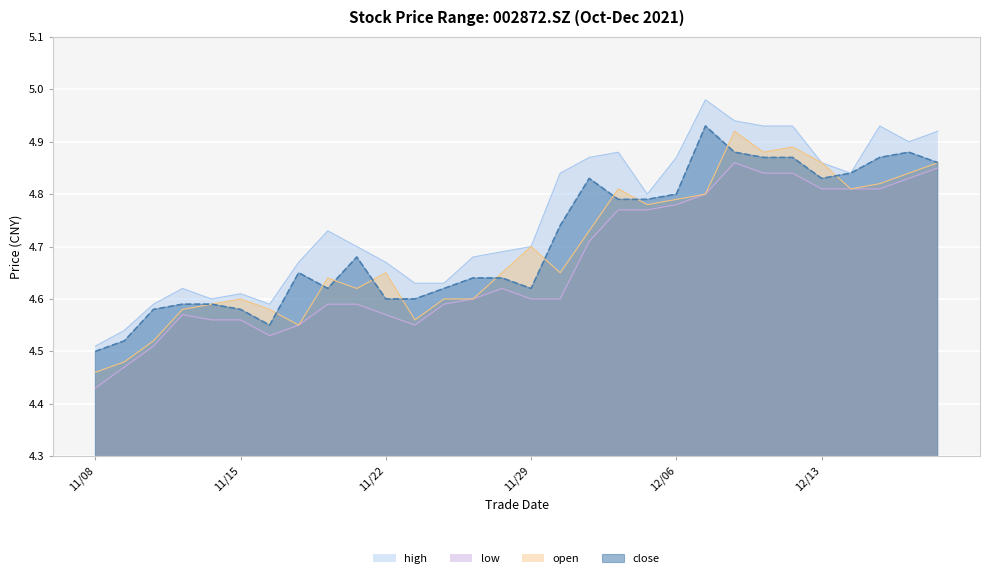

True or false: high and open intersect in this chart.

False